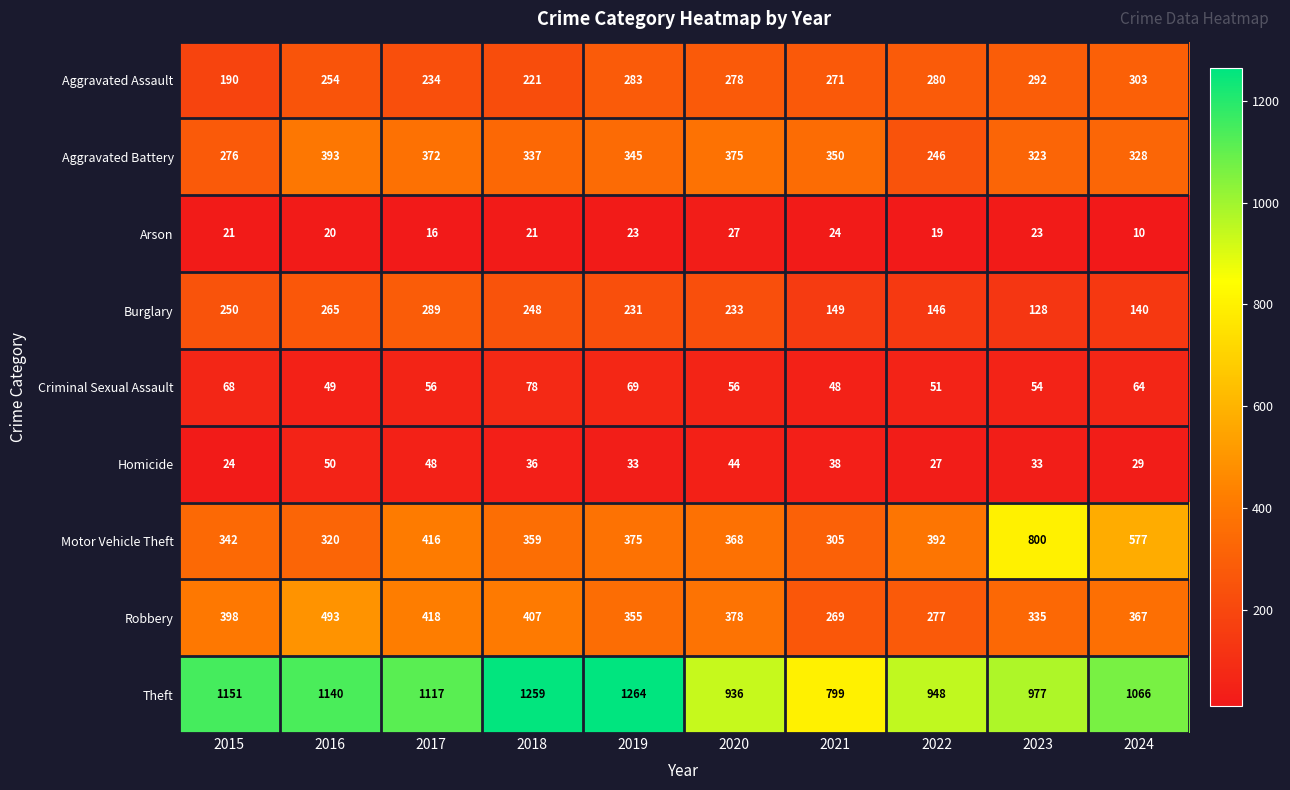

Rank the series by their maximum value, from highest to lowest.

Theft, Motor Vehicle Theft, Robbery, Aggravated Battery, Aggravated Assault, Burglary, Criminal Sexual Assault, Homicide, Arson